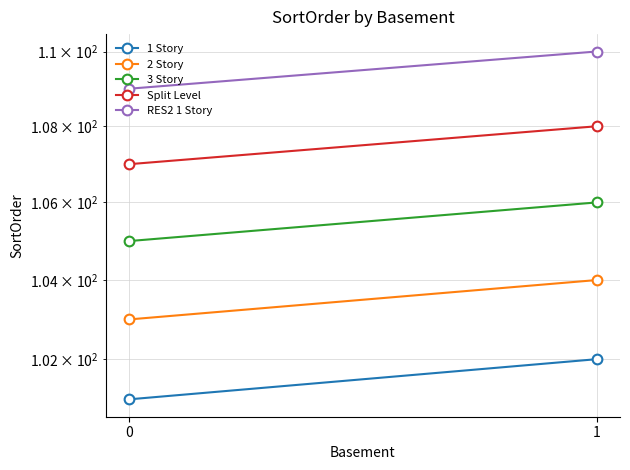

Reading right to left, extract all data points from this chart.

1 Story: 1=102	0=101
2 Story: 1=104	0=103
3 Story: 1=106	0=105
Split Level: 1=108	0=107
RES2 1 Story: 1=110	0=109